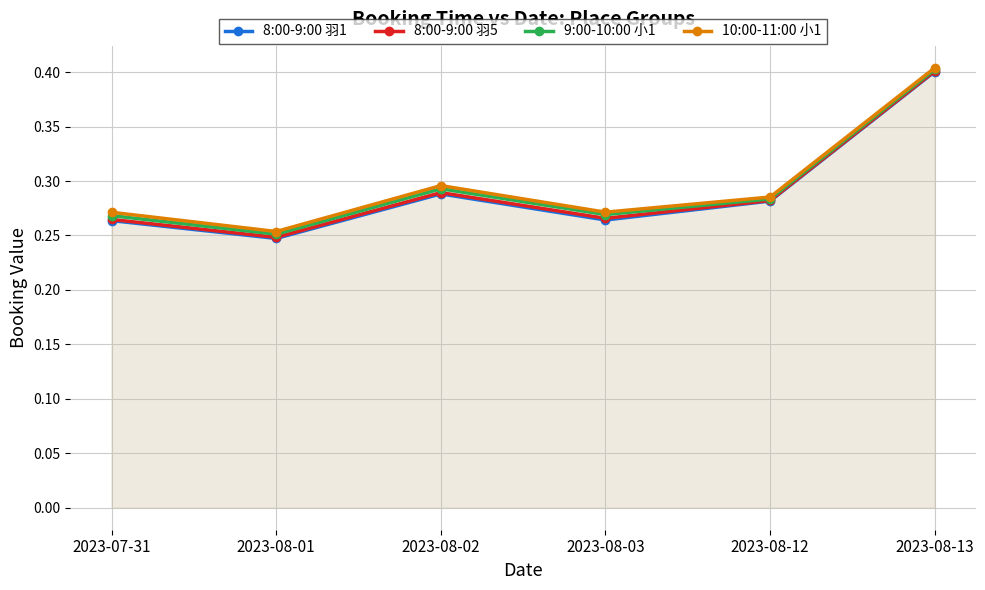

Between 2023-07-31 and 2023-08-02, which is larger?

2023-08-02